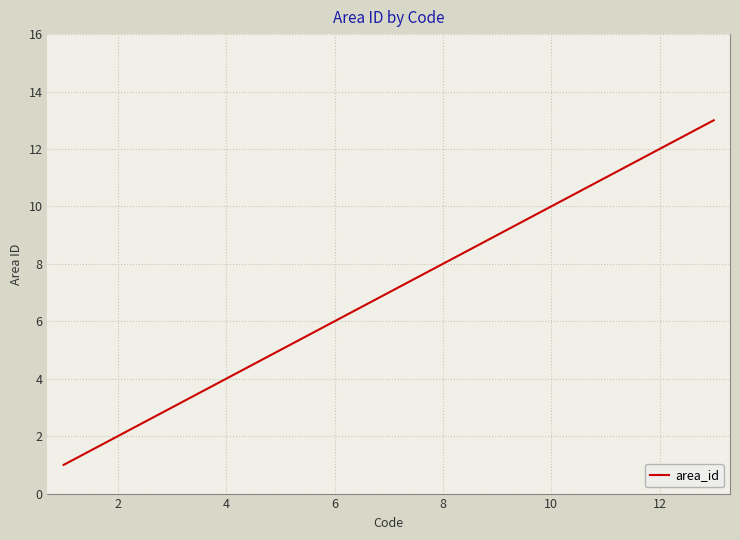

What is the difference between the maximum and minimum values?

12